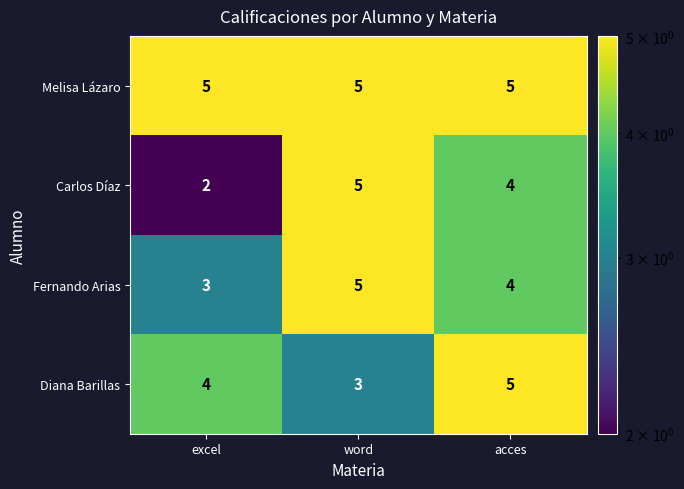

What is the lowest value of the Melisa Lázaro series?

5